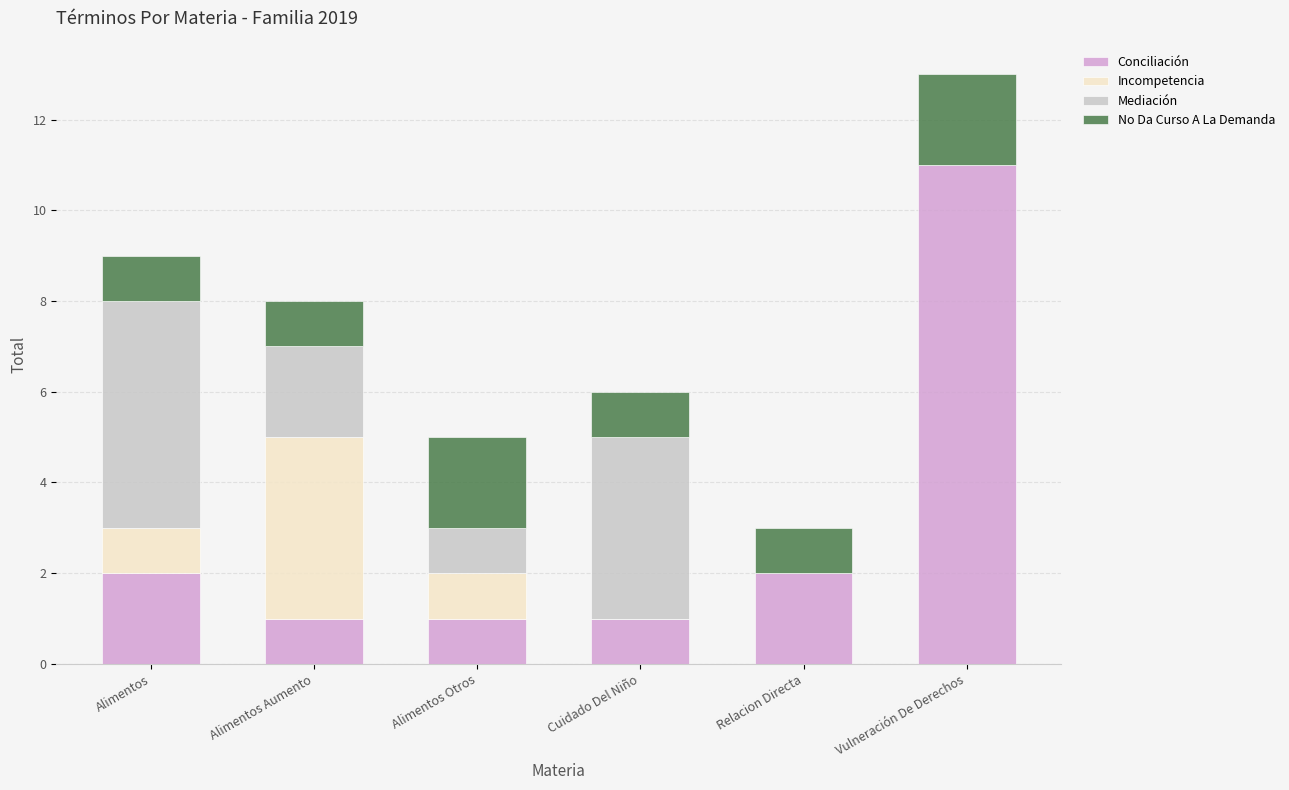

What is the highest value of the Conciliación series?

11